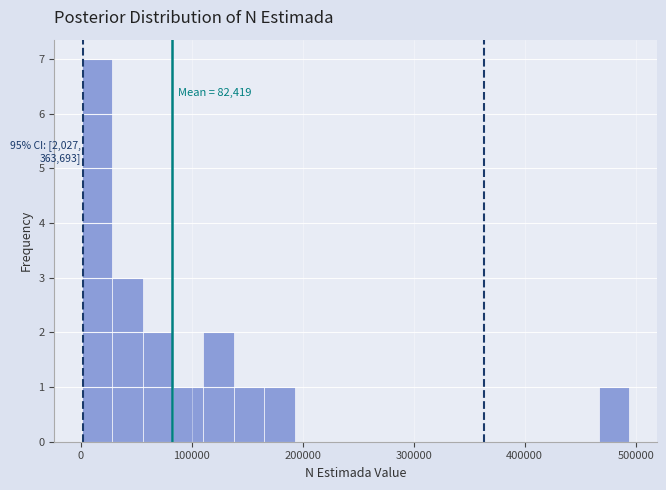

Around what value on the x-axis is the tallest bar? Give the approximate position of its centre, as read against the axis.

10000